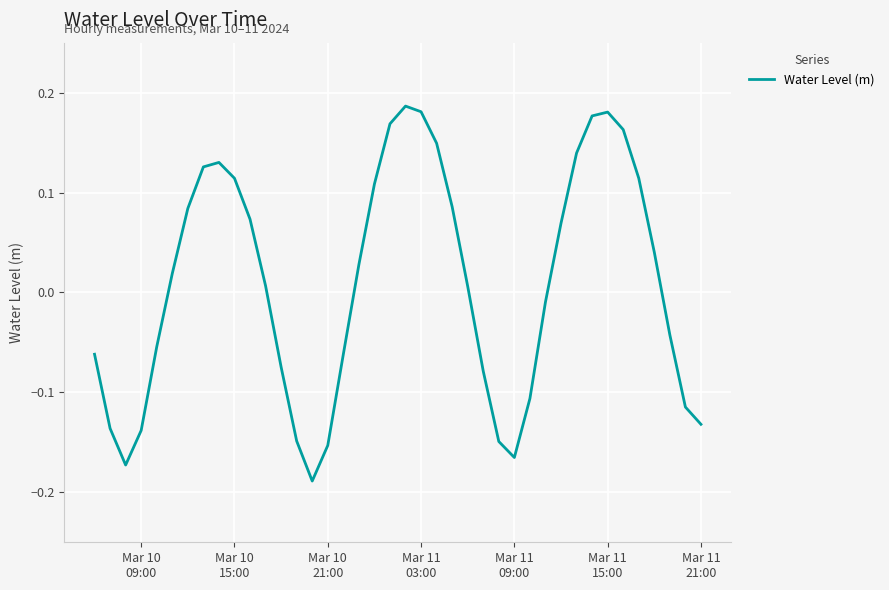

What is the difference between the maximum and minimum values?

0.4